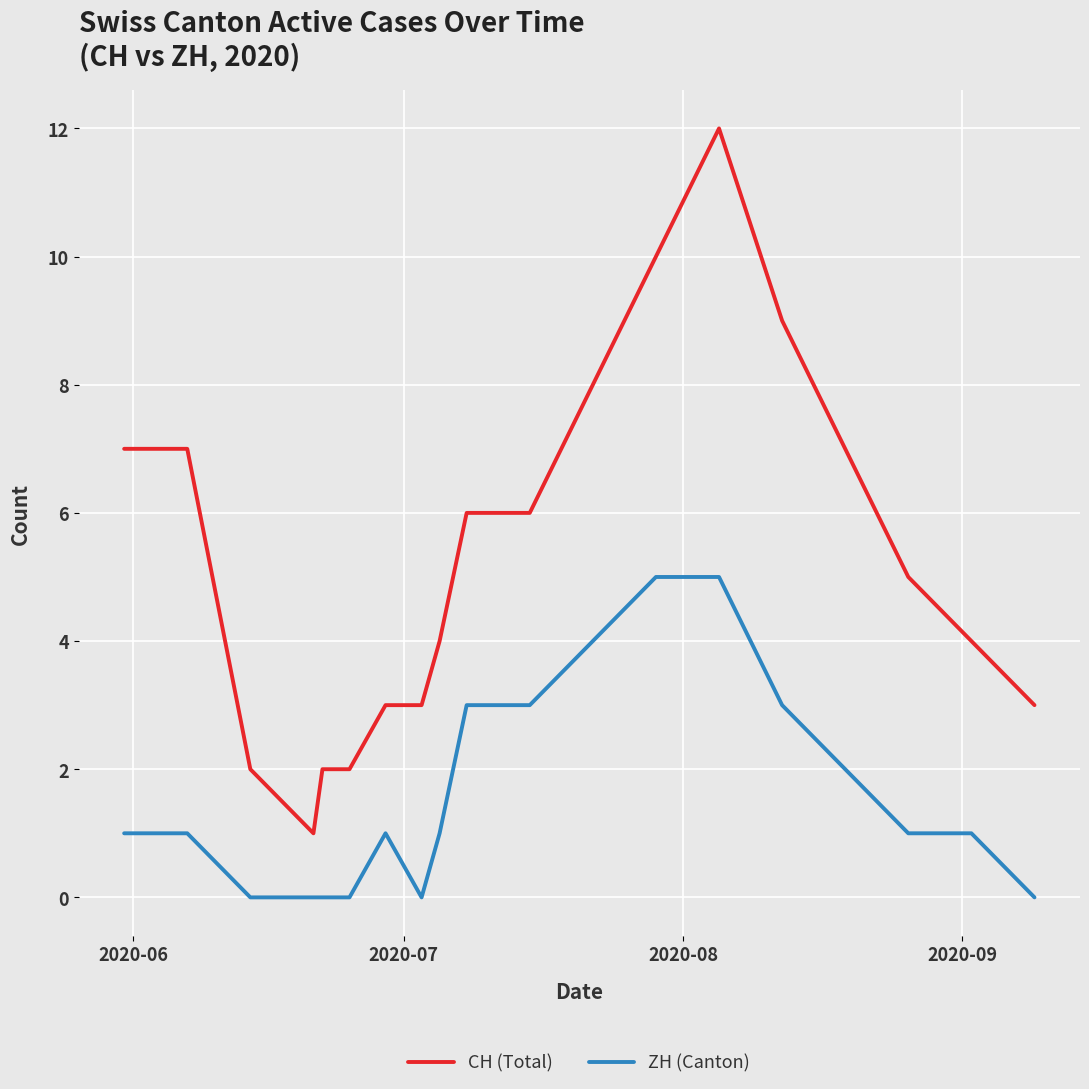

Which series has the widest spread of values?

CH (Total)